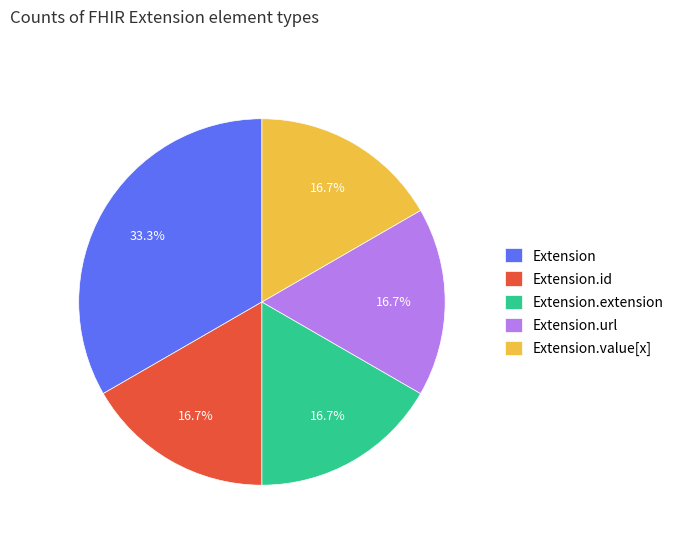

What is the ratio of the value at Extension.id to the value at Extension.extension?

1.0